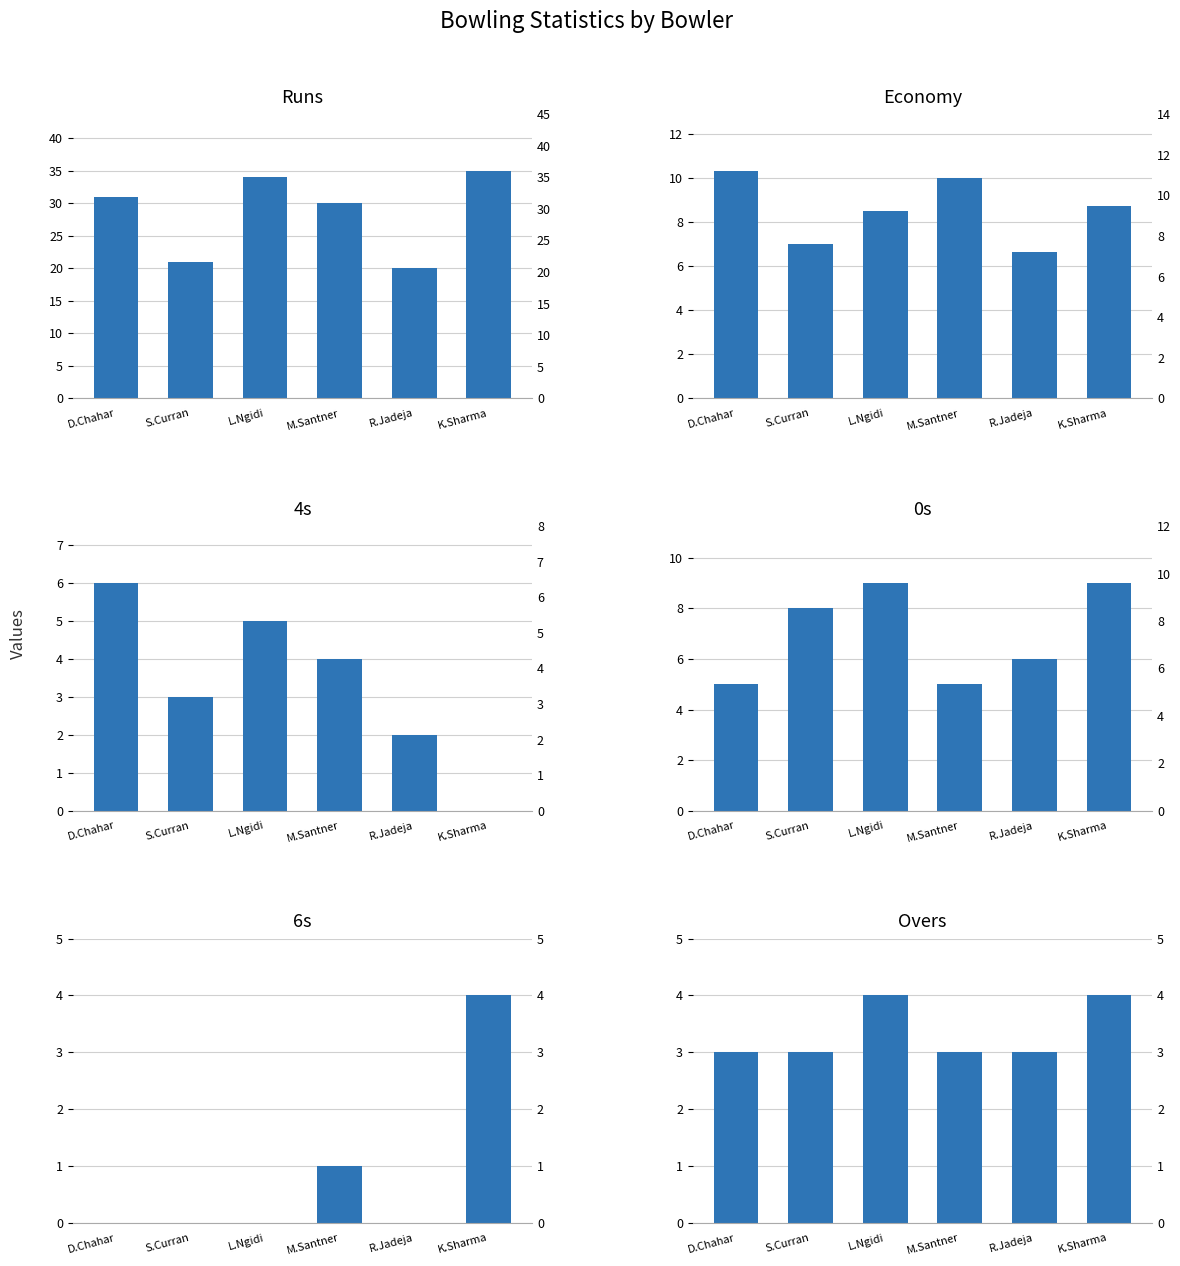

Reading left to right, transcribe all the data shown in this chart.

Runs: D.Chahar=31.0	S.Curran=21.0	L.Ngidi=34.0	M.Santner=30.0	R.Jadeja=20.0	K.Sharma=35.0
Economy: D.Chahar=10.3	S.Curran=7.0	L.Ngidi=8.5	M.Santner=10.0	R.Jadeja=6.7	K.Sharma=8.8
4s: D.Chahar=6.0	S.Curran=3.0	L.Ngidi=5.0	M.Santner=4.0	R.Jadeja=2.0	K.Sharma=0.0
0s: D.Chahar=5.0	S.Curran=8.0	L.Ngidi=9.0	M.Santner=5.0	R.Jadeja=6.0	K.Sharma=9.0
6s: D.Chahar=0.0	S.Curran=0.0	L.Ngidi=0.0	M.Santner=1.0	R.Jadeja=0.0	K.Sharma=4.0
Overs: D.Chahar=3.0	S.Curran=3.0	L.Ngidi=4.0	M.Santner=3.0	R.Jadeja=3.0	K.Sharma=4.0